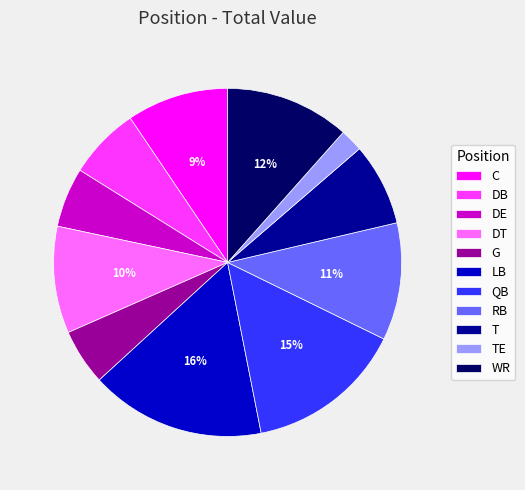

Which slice is the smallest?

TE